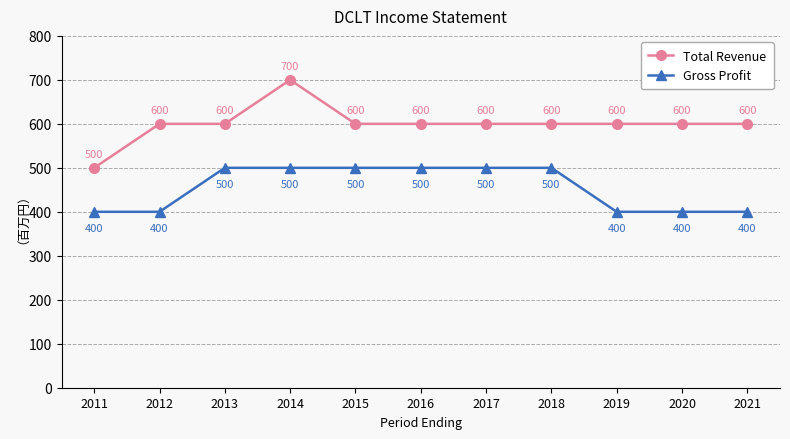

True or false: Gross Profit has a value of 83 at 2011.

False